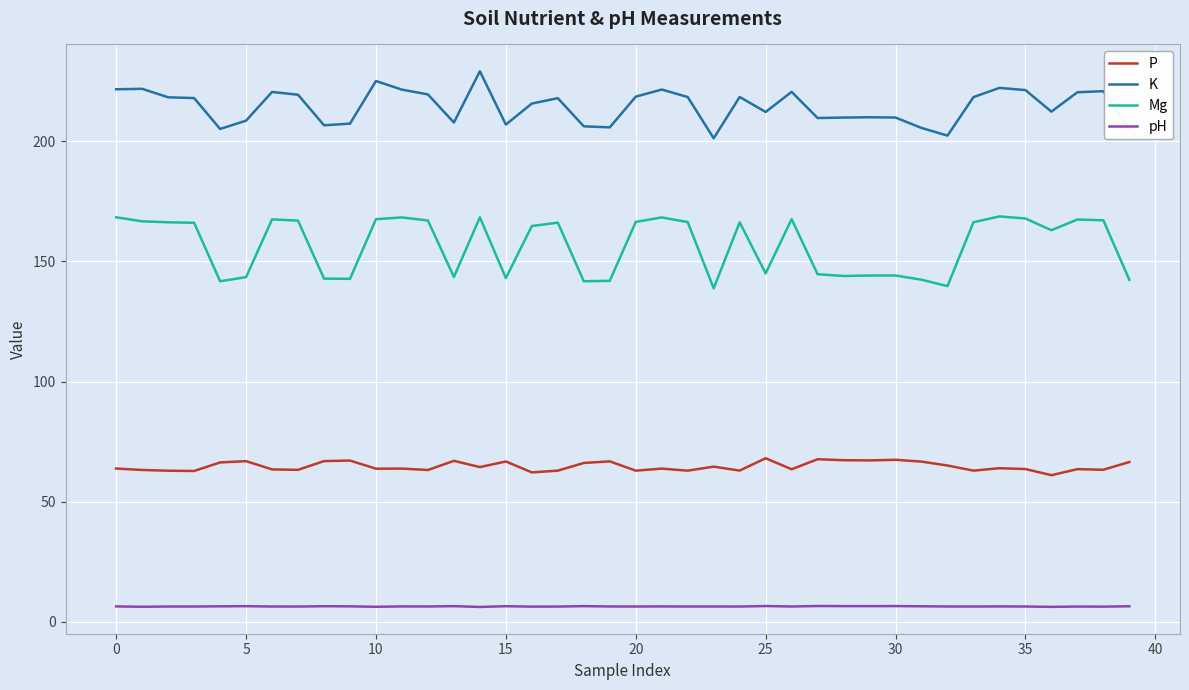

List the series in order of their peak value, highest first.

K, Mg, P, pH